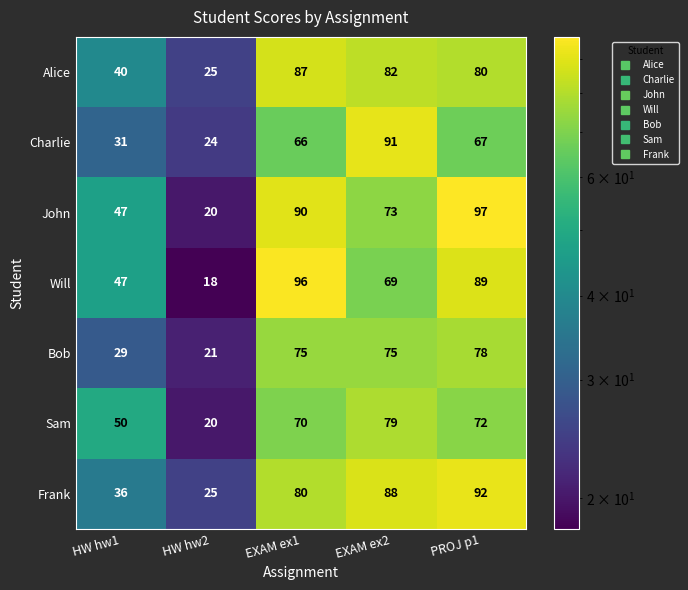

What is the difference between the highest and lowest values at PROJ p1?

30